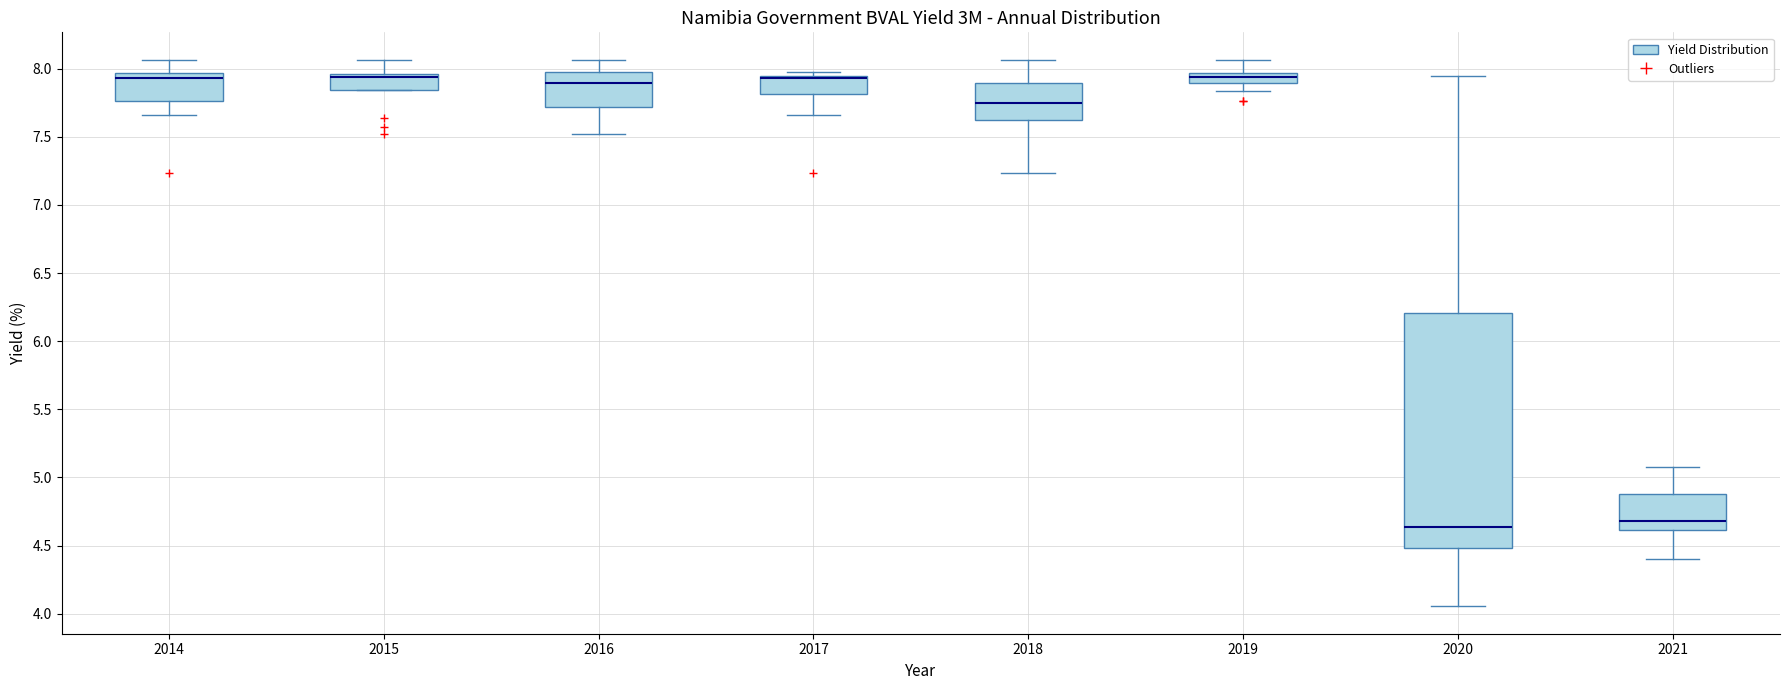

Comparing the boxes themselves (not the whiskers), which one is the tallest?

2020